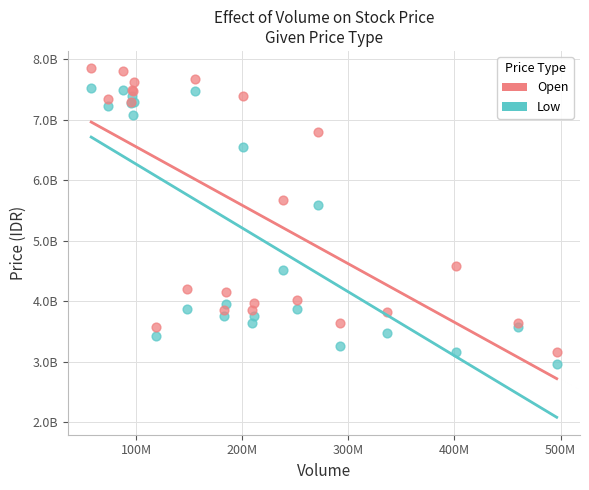

Which series reaches the minimum Y coordinate?

Low